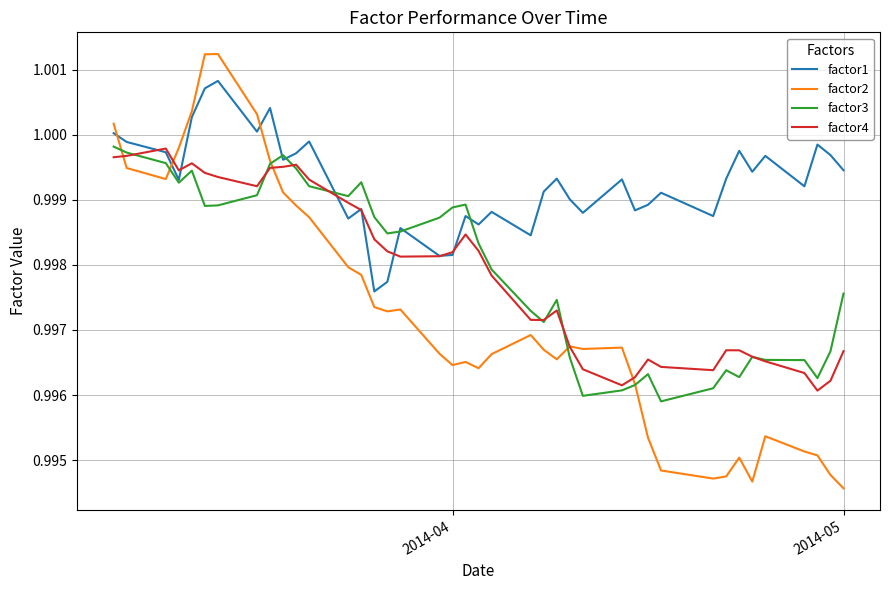

Which series has the largest total across all categories?

factor1